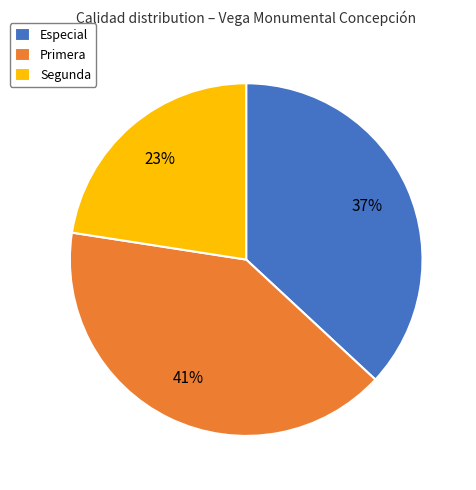

Which has a higher value, Especial or Primera?

Primera